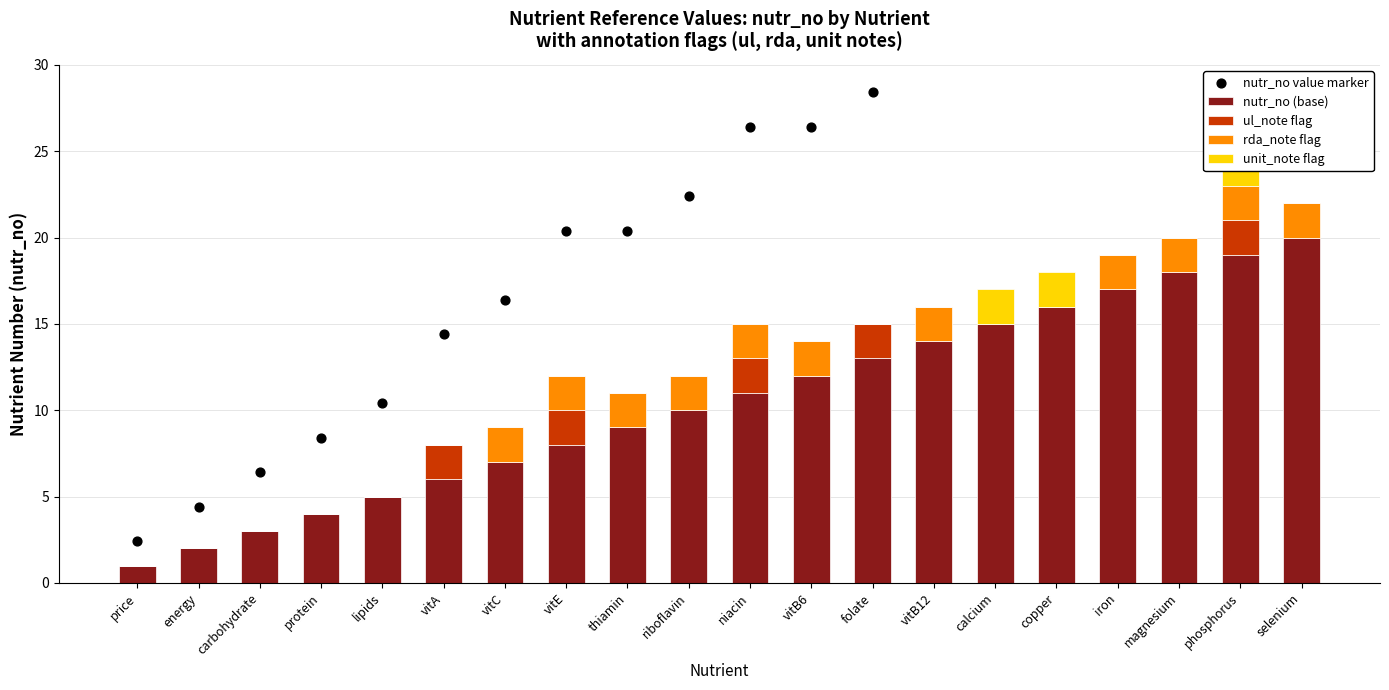

Which series has the largest Y range (max minus min)?

nutr_no value marker